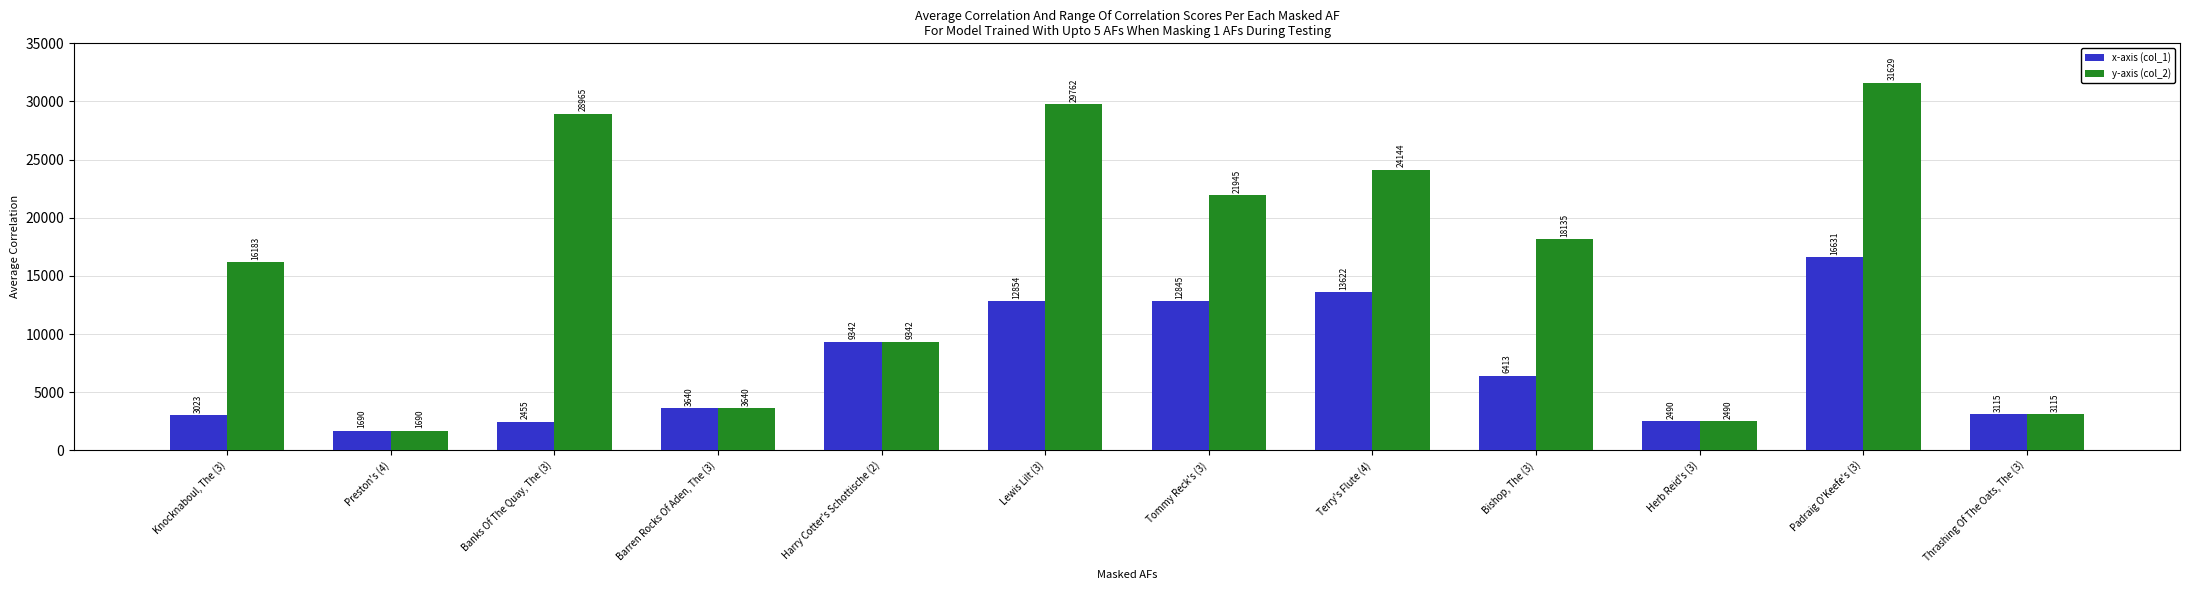

Count the number of data series in this chart.

2